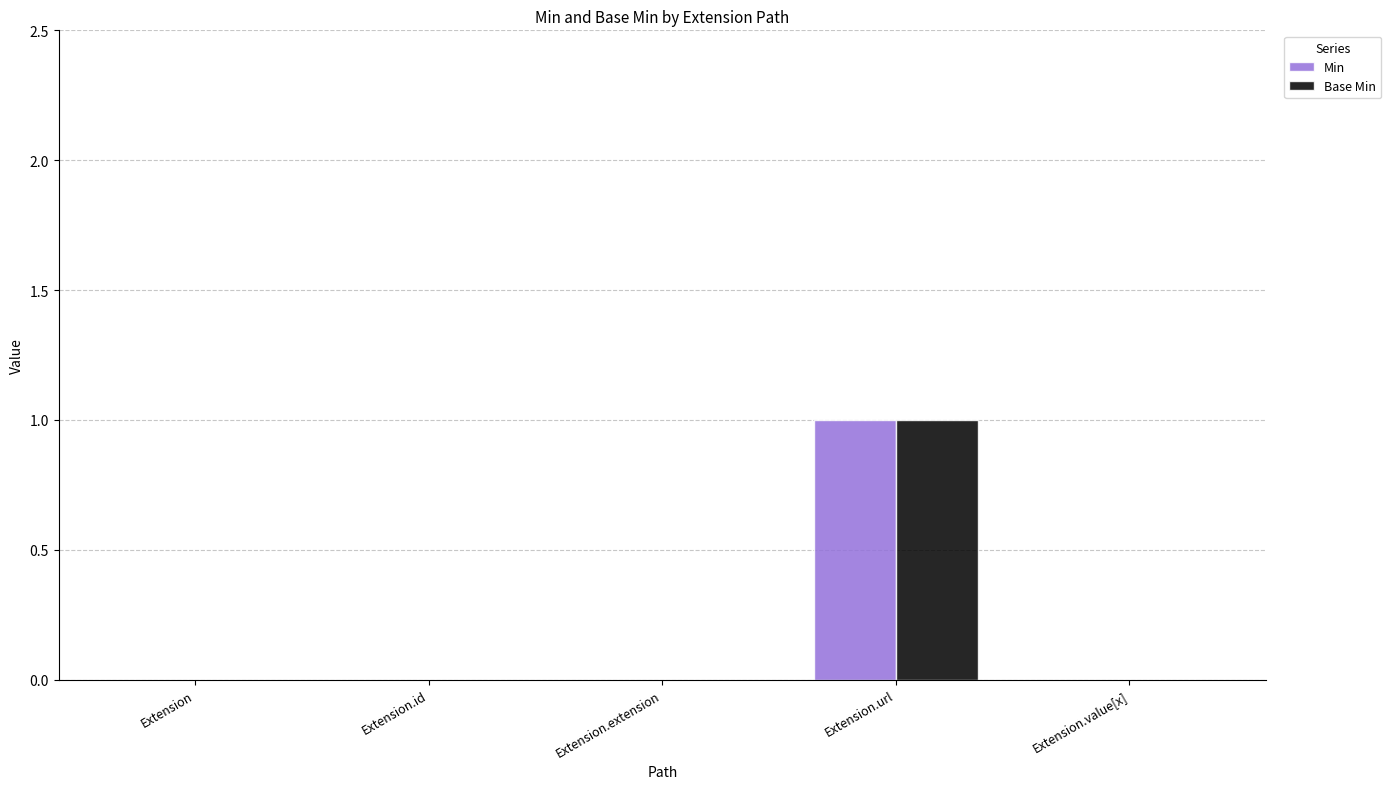

Reading left to right, list all the values displayed in this chart.

Min: 0	0	0	1	0
Base Min: 0	0	0	1	0